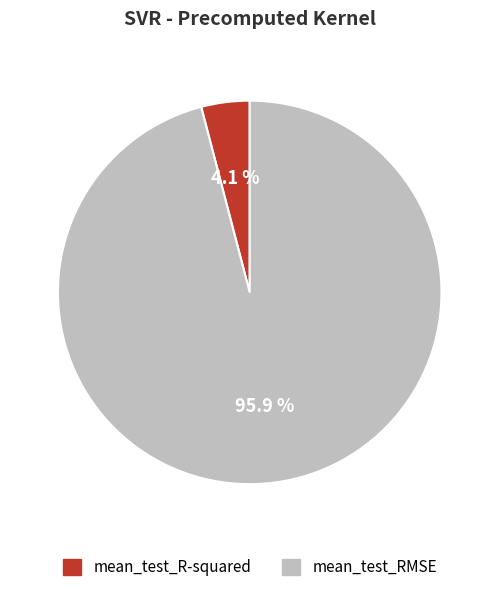

Does mean_test_RMSE account for over 50% of the chart?

Yes